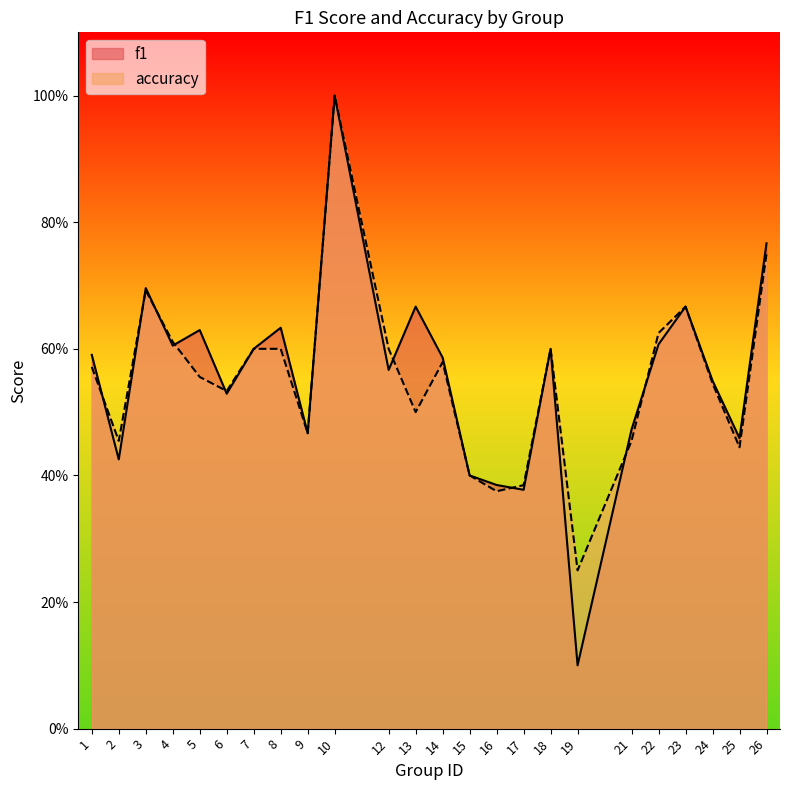

In accuracy, how many points are higher than both neighbors (excluding endpoints)?

5